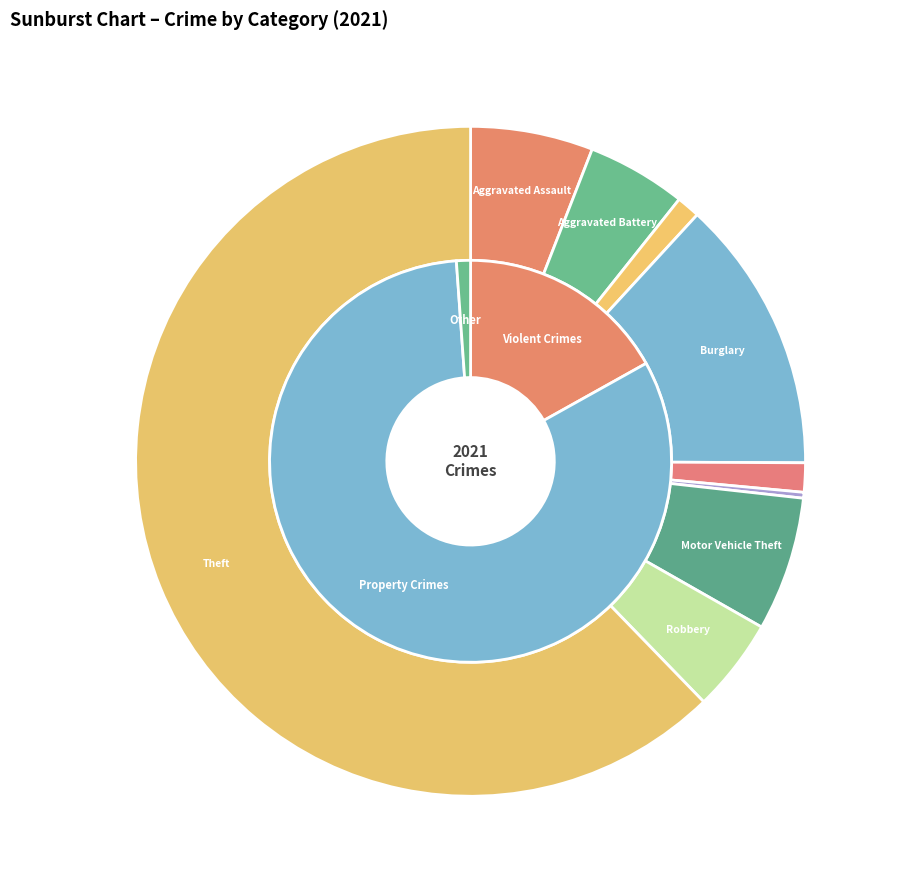

To the nearest percent, what is the difference between the Motor Vehicle Theft and Theft slice percentages?

56%